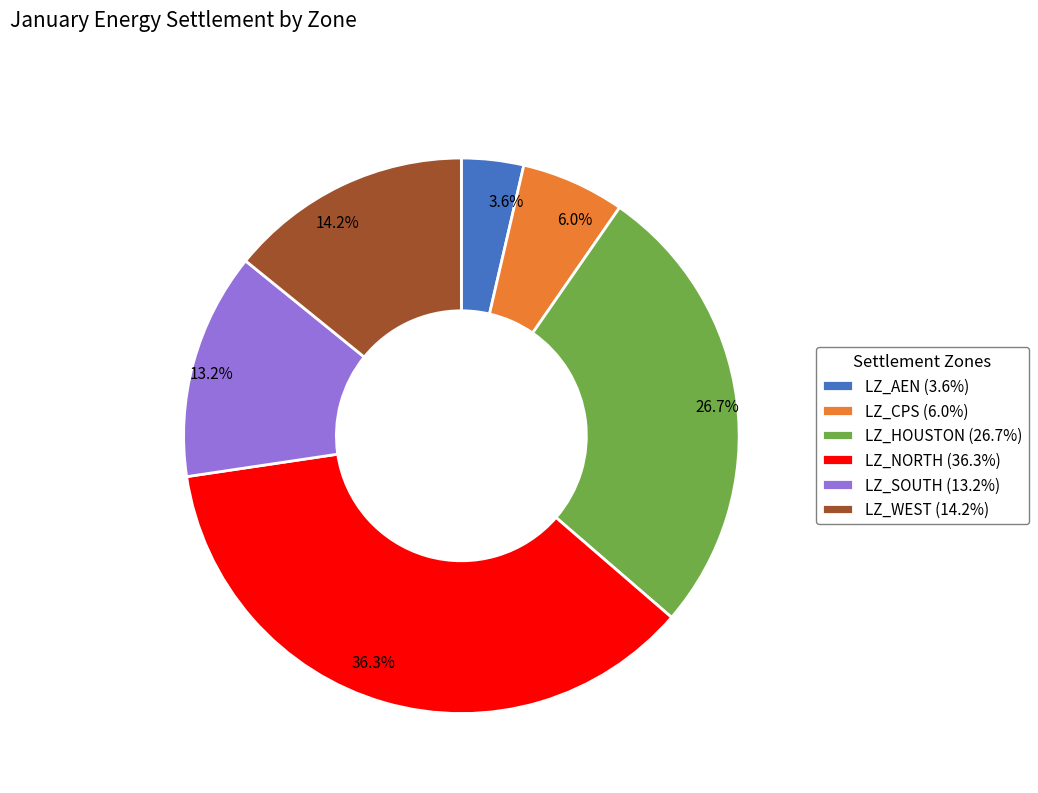

The LZ_CPS slice represents 6% of the pie. True or false?

True